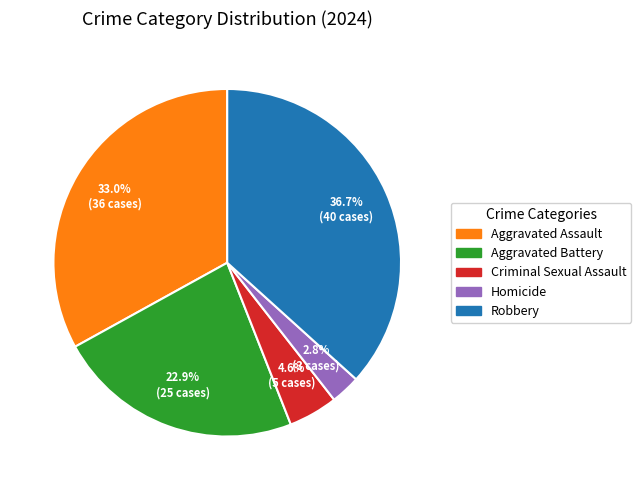

Is the sum of Aggravated Assault and Homicide greater than half?

No